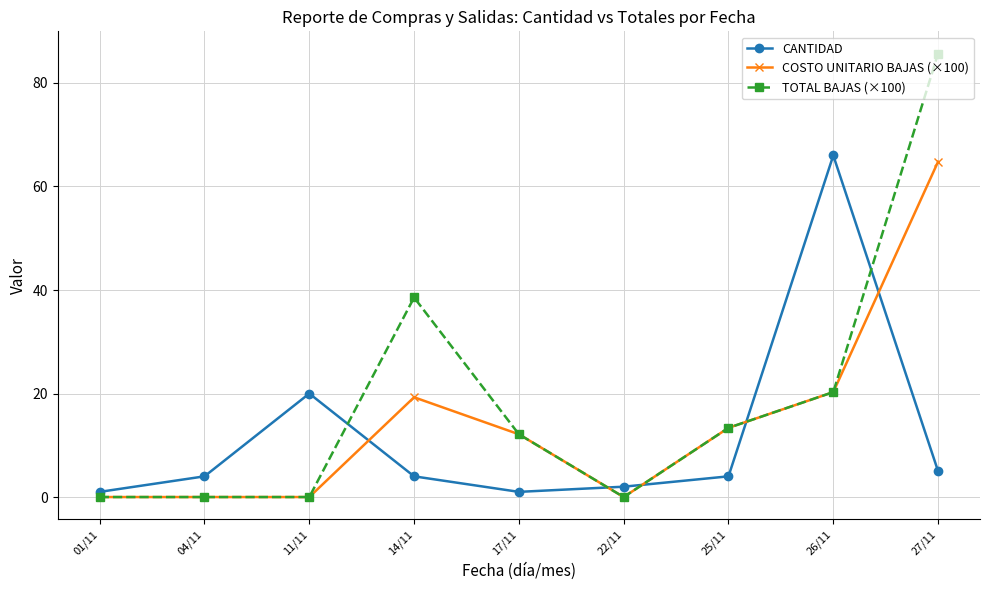

What is the value of the TOTAL BAJAS (×100) point at the 4th from the left?

38.6